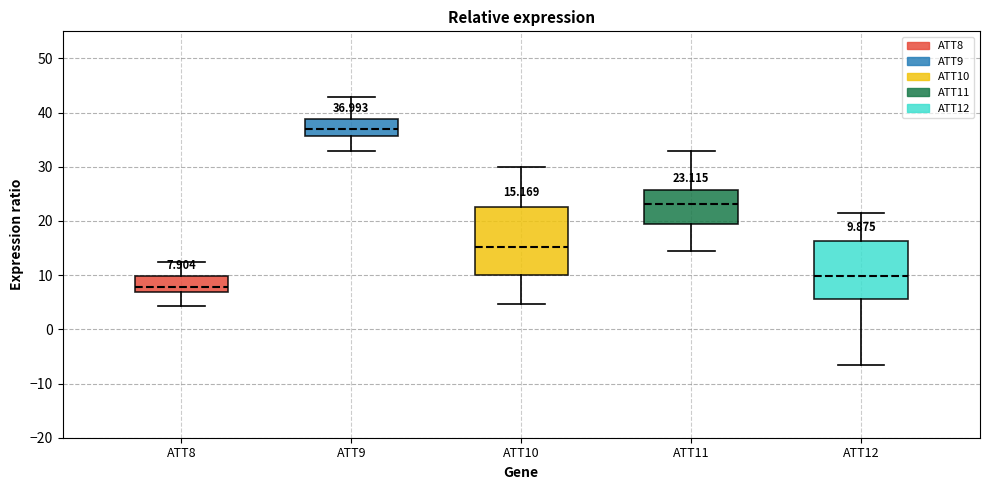

Which box has the lowest median line?

ATT8